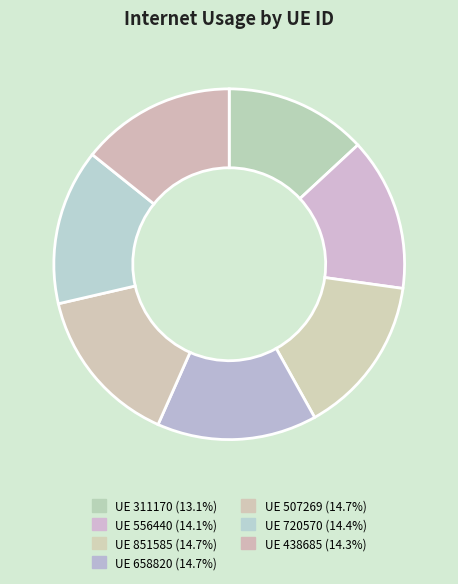

Count the number of slices in the pie.

7